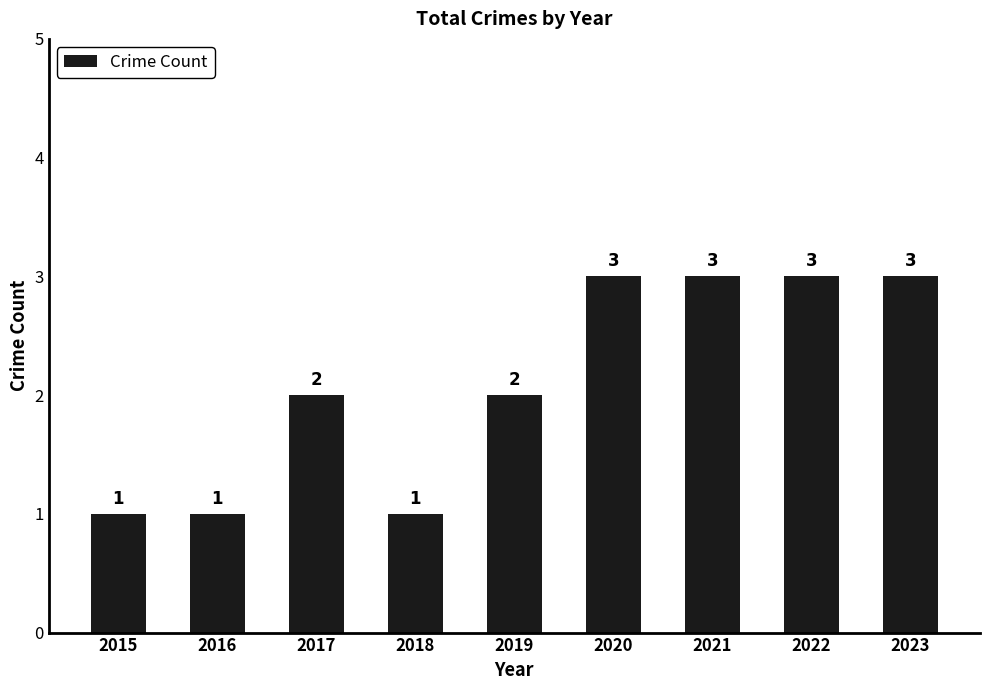

Read the value at 2017.

2